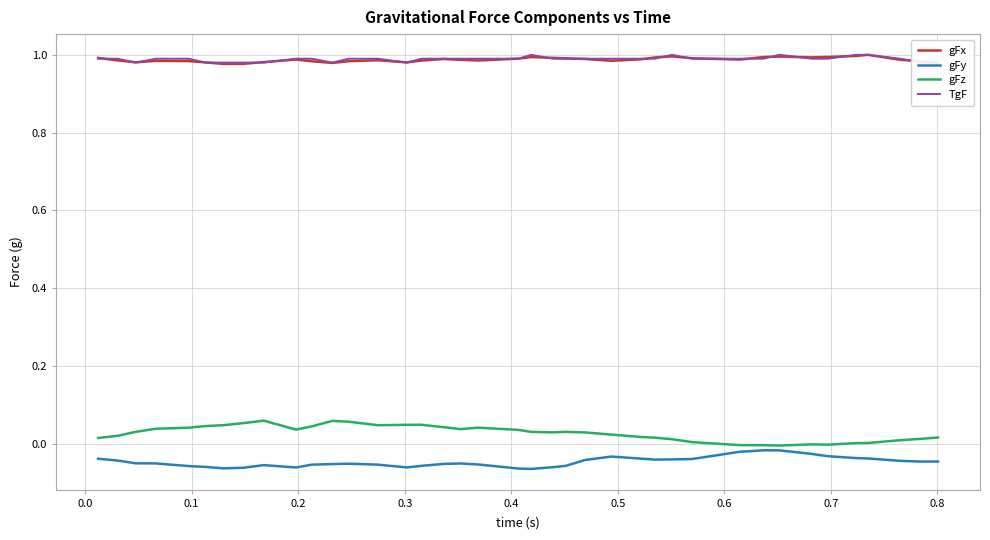

True or false: gFx and gFz intersect in this chart.

False